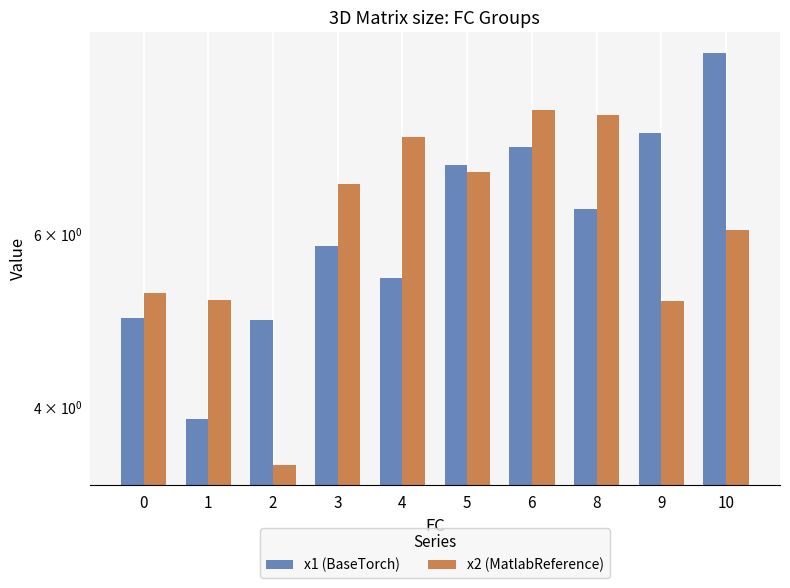

What is the total value across all series at 10?

15.2